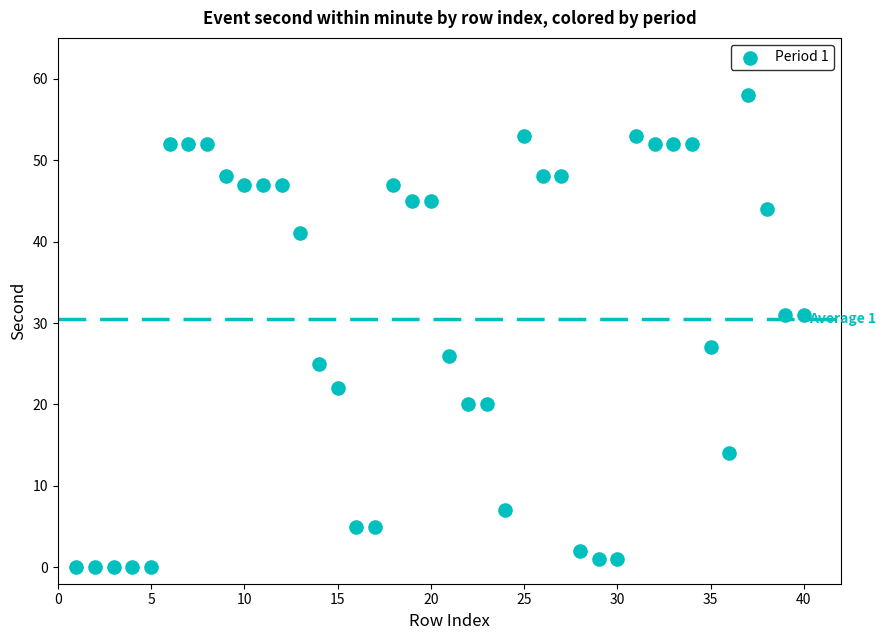

What is the range of X values (max minus min)?

39